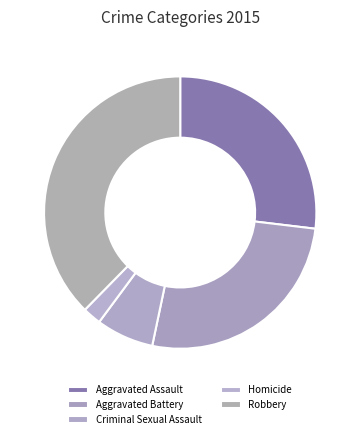

Combined, what portion of the pie is Aggravated Battery and Homicide?

28.6%